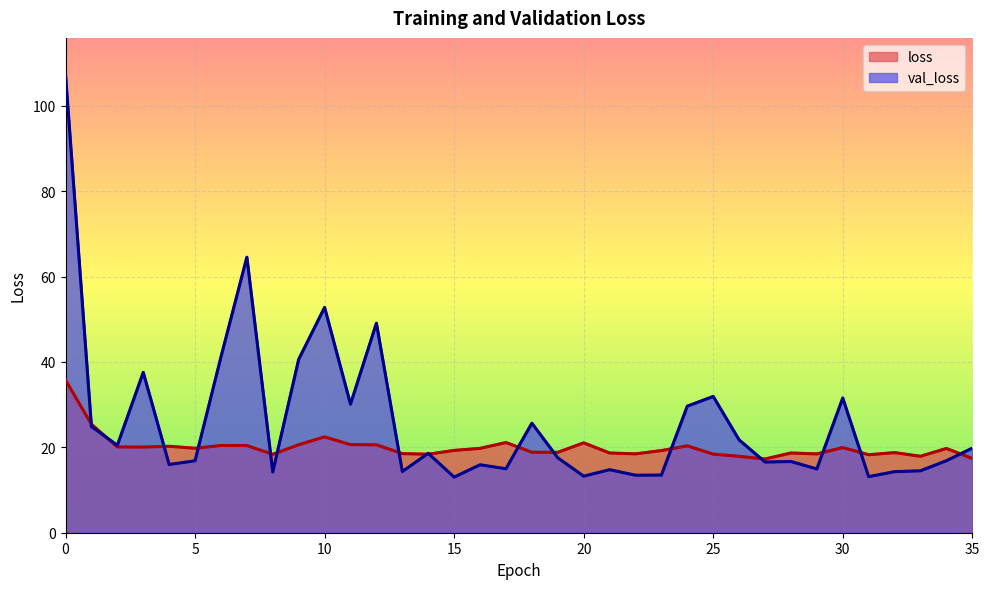

At how many categories does at least one series exceed 90?

1